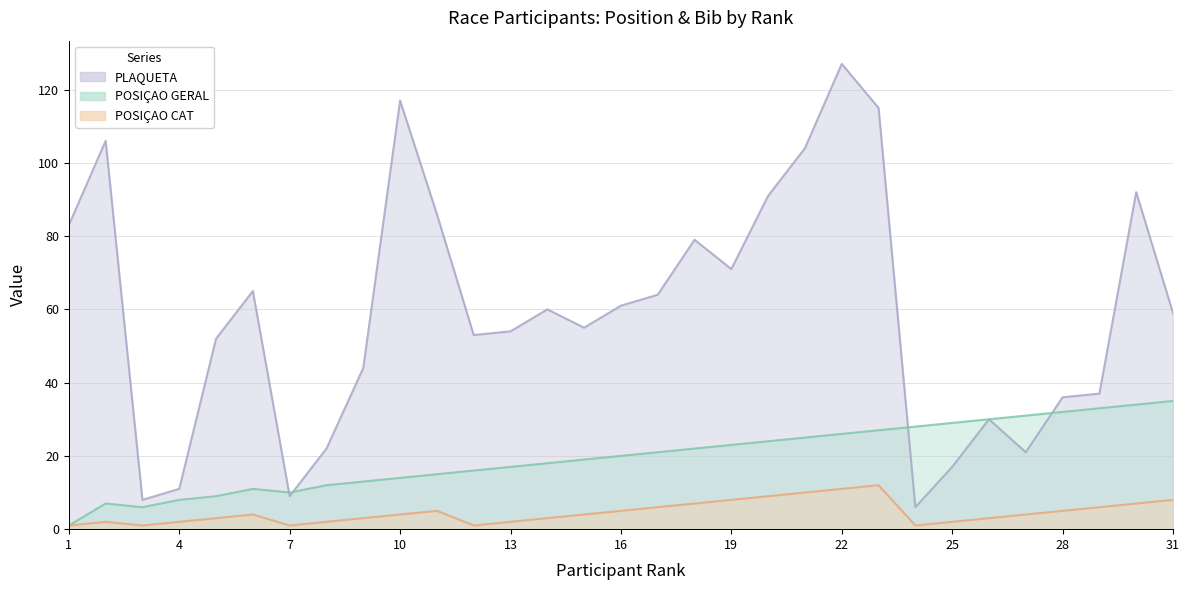

Which category has the highest value across all series?

22